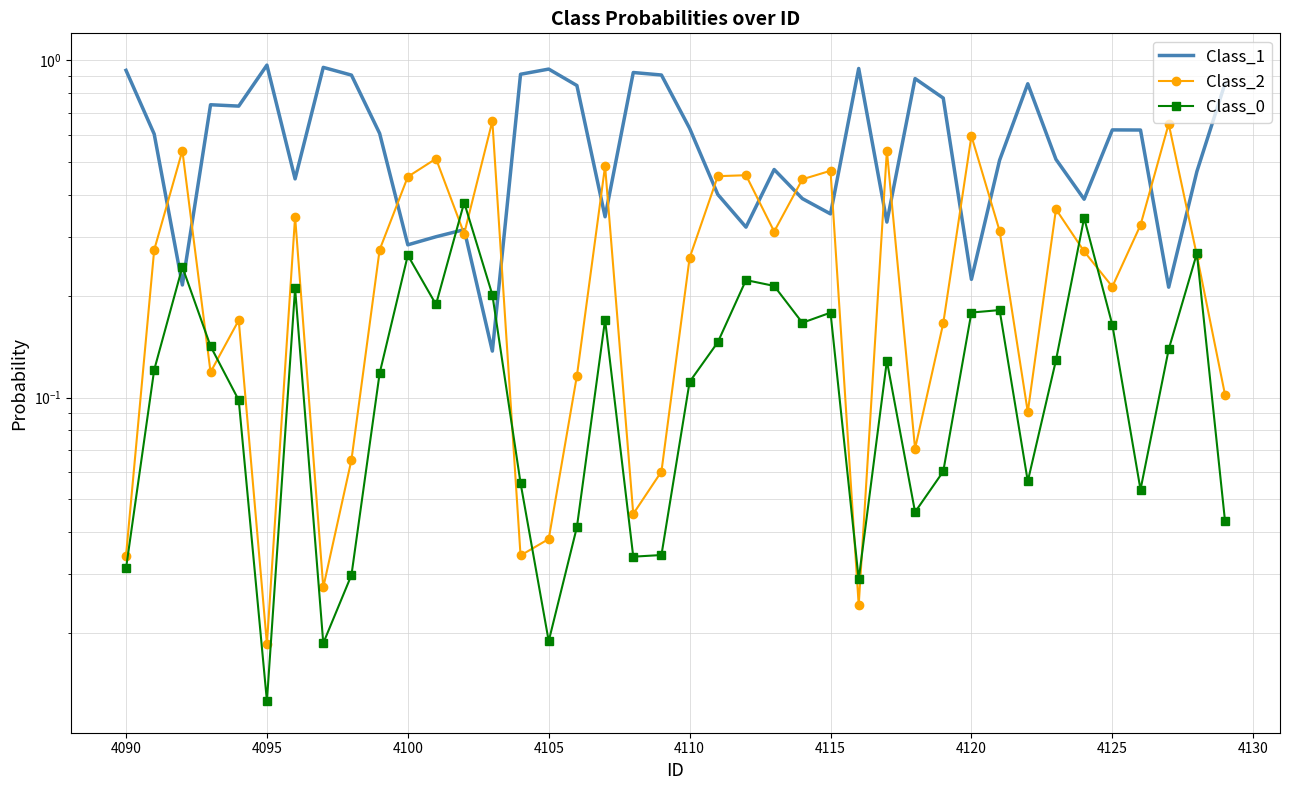

Reading left to right, transcribe all the data shown in this chart.

Class_1: 0.9	0.6	0.2	0.7	0.7	1.0	0.4	1.0	0.9	0.6	0.3	0.3	0.3	0.1	0.9	0.9	0.8	0.3	0.9	0.9	0.6	0.4	0.3	0.5	0.4	0.4	0.9	0.3	0.9	0.8	0.2	0.5	0.9	0.5	0.4	0.6	0.6	0.2	0.5	0.9
Class_2: 0.0	0.3	0.5	0.1	0.2	0.0	0.3	0.0	0.1	0.3	0.5	0.5	0.3	0.7	0.0	0.0	0.1	0.5	0.0	0.1	0.3	0.5	0.5	0.3	0.4	0.5	0.0	0.5	0.1	0.2	0.6	0.3	0.1	0.4	0.3	0.2	0.3	0.6	0.3	0.1
Class_0: 0.0	0.1	0.2	0.1	0.1	0.0	0.2	0.0	0.0	0.1	0.3	0.2	0.4	0.2	0.1	0.0	0.0	0.2	0.0	0.0	0.1	0.1	0.2	0.2	0.2	0.2	0.0	0.1	0.0	0.1	0.2	0.2	0.1	0.1	0.3	0.2	0.1	0.1	0.3	0.0